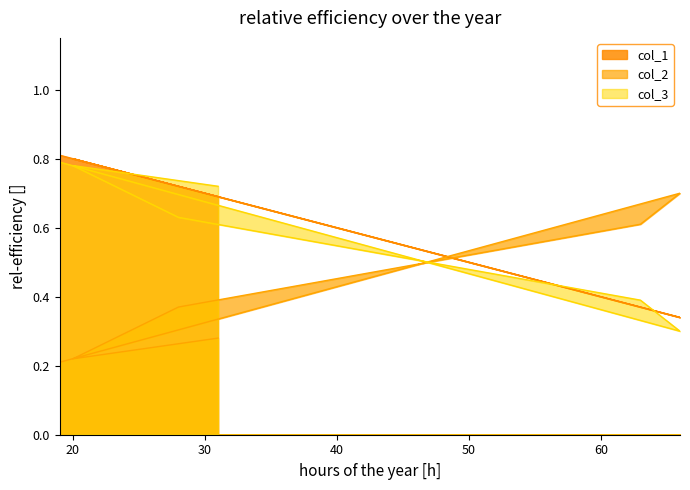

How many lines are shown in the chart?

3